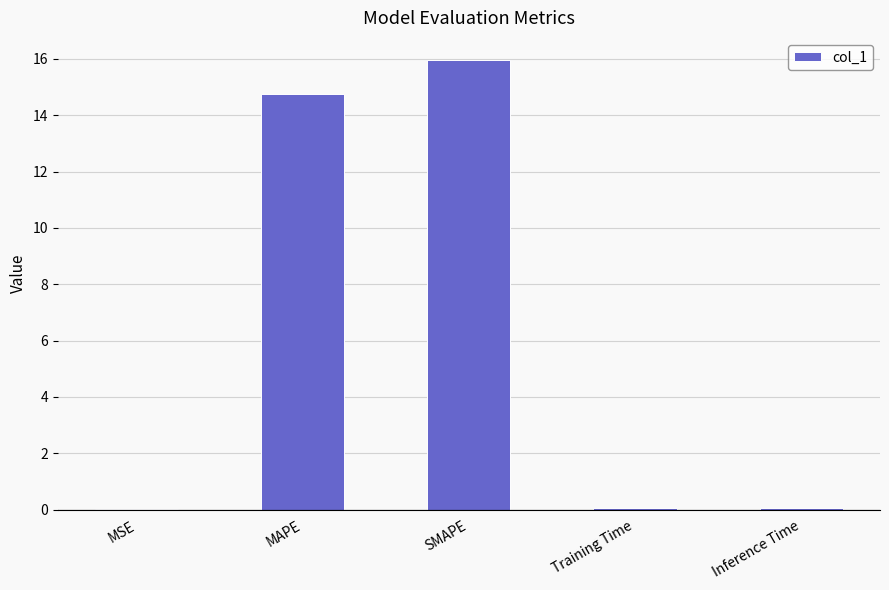

What is the greatest value displayed?

15.9